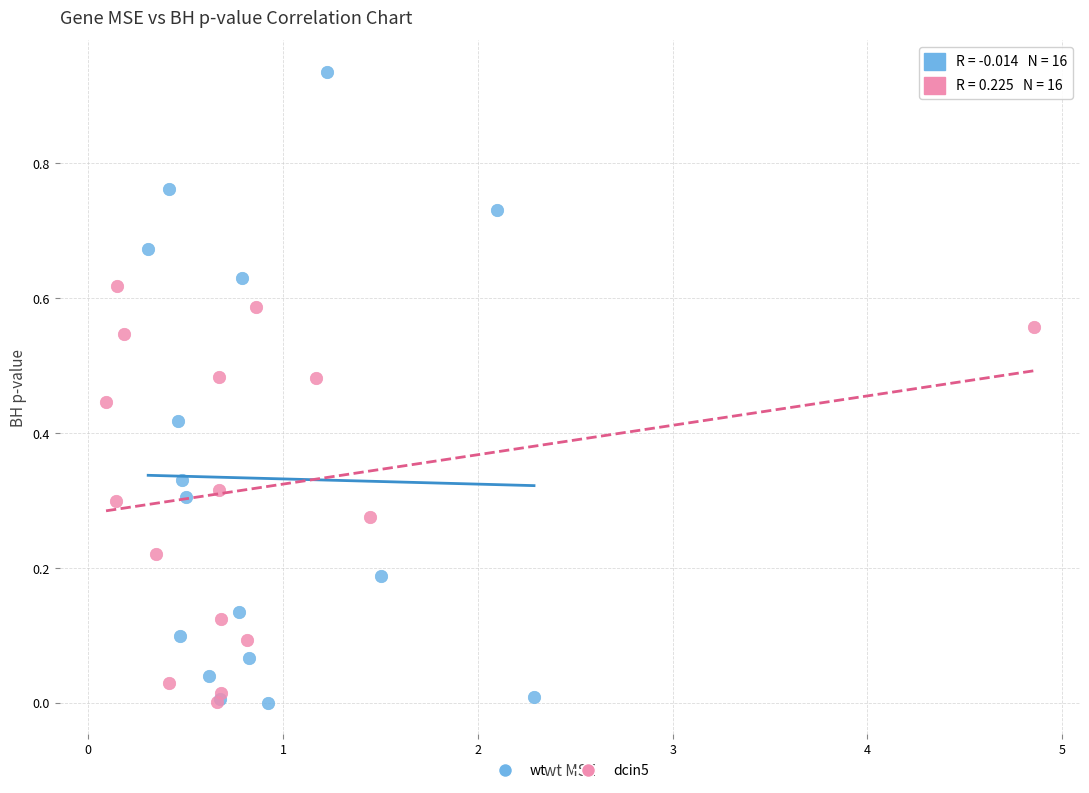

Which series reaches the maximum Y coordinate?

wt